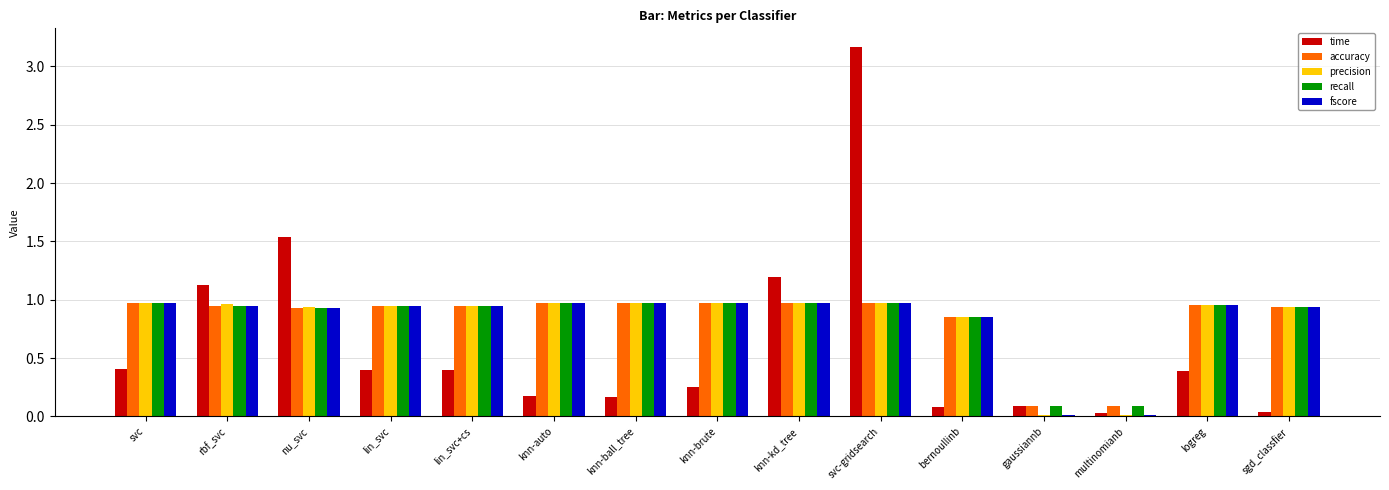

Is the value of precision at gaussiannb greater than the value of time at nu_svc?

No